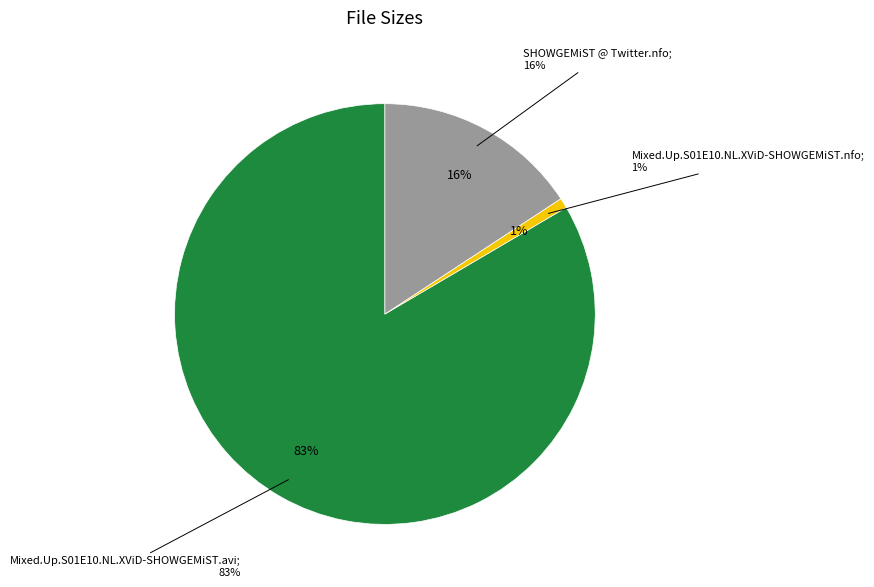

Between Mixed.Up.S01E10.NL.XViD-SHOWGEMiST.nfo and Mixed.Up.S01E10.NL.XViD-SHOWGEMiST.avi, which is larger?

Mixed.Up.S01E10.NL.XViD-SHOWGEMiST.avi